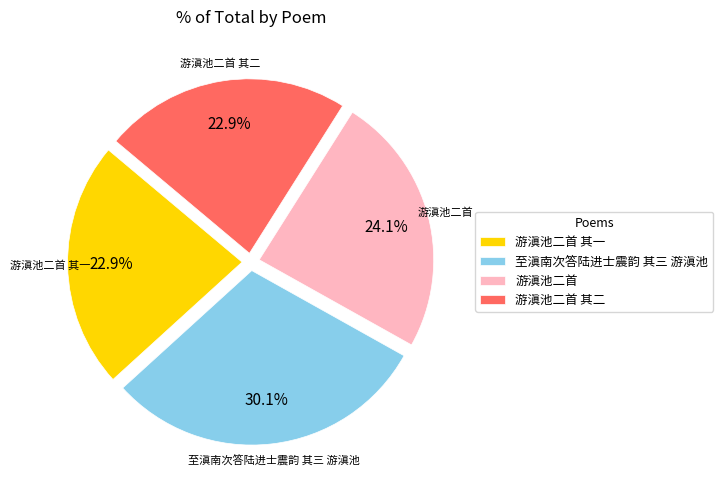

What percentage is the 游滇池二首 其一 slice, to the nearest percent?

23%